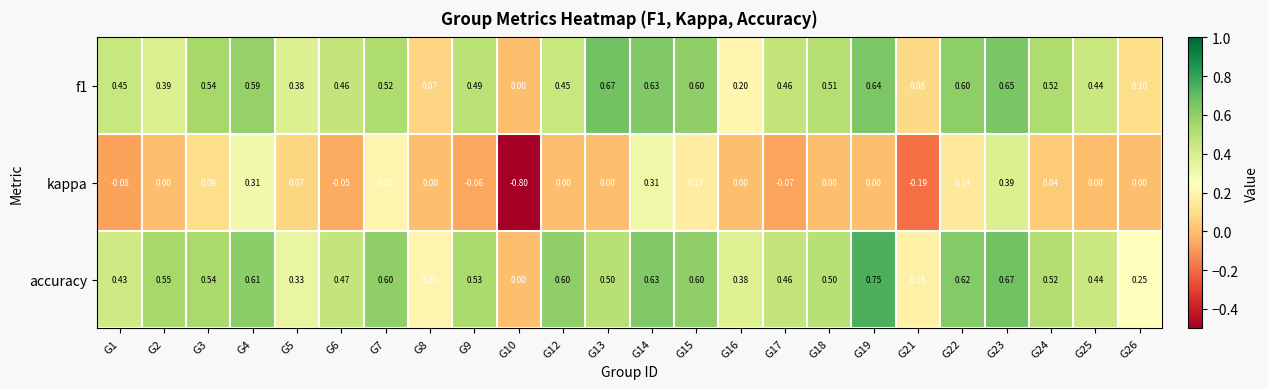

Which category has the lowest value across all series?

G10